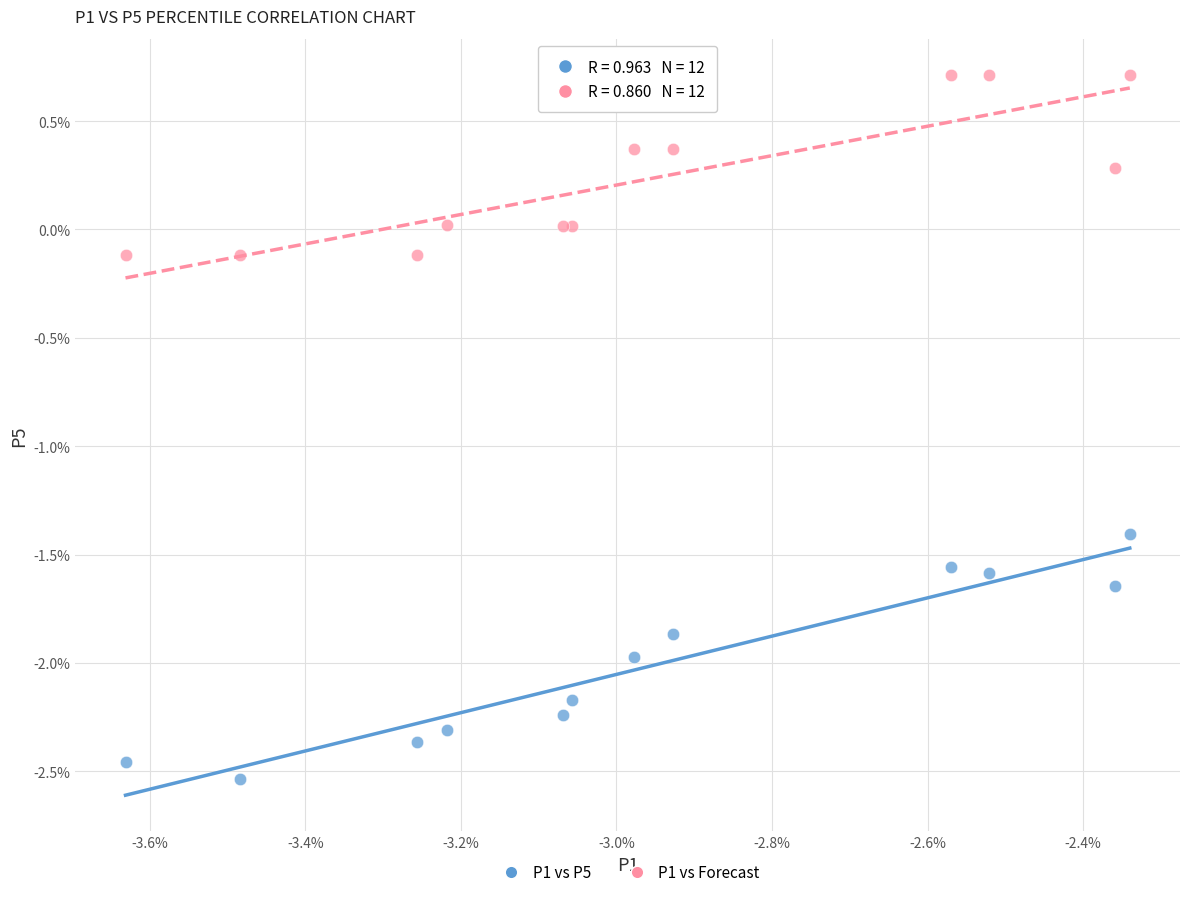

Which series contains the lowest Y value?

P1 vs P5